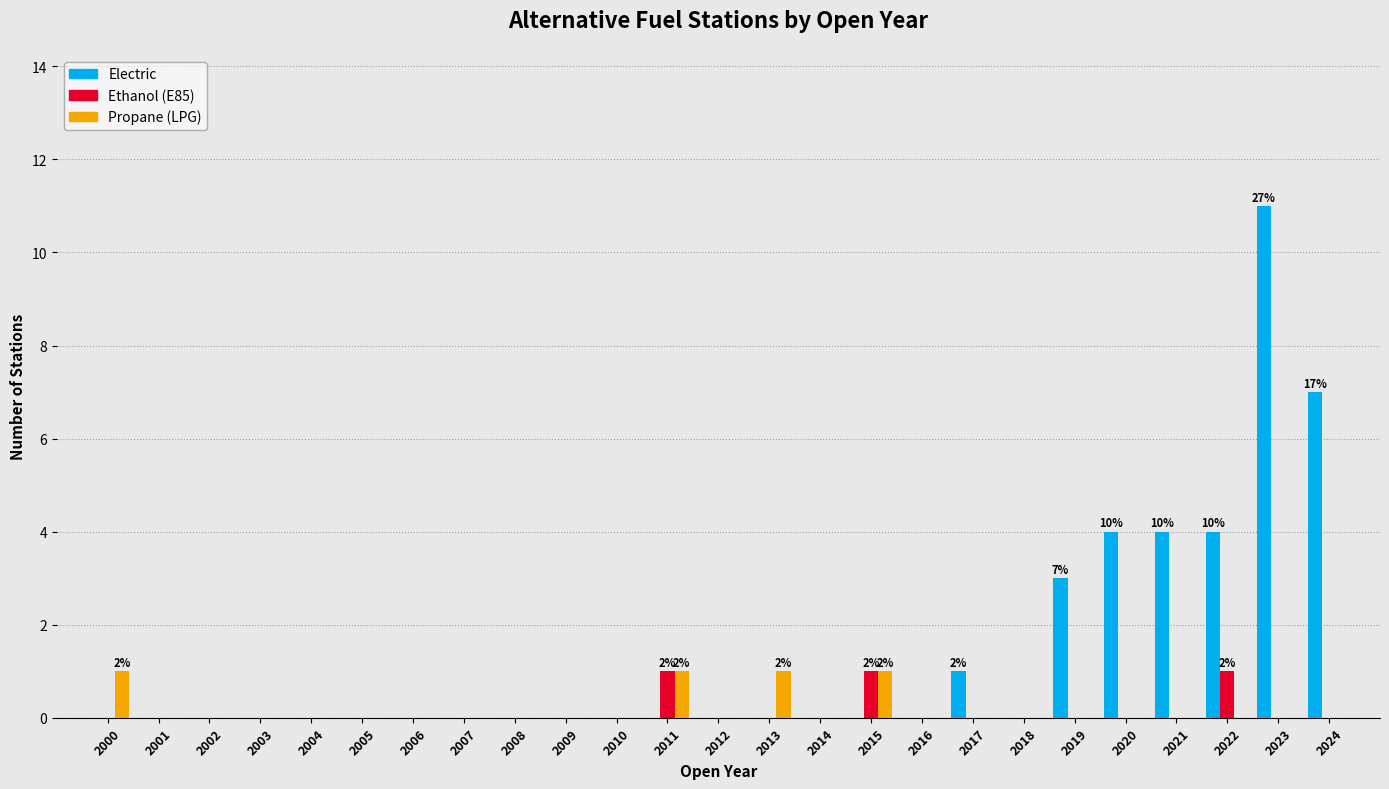

Is it true that Ethanol (E85) equals 0 at 2010?

True